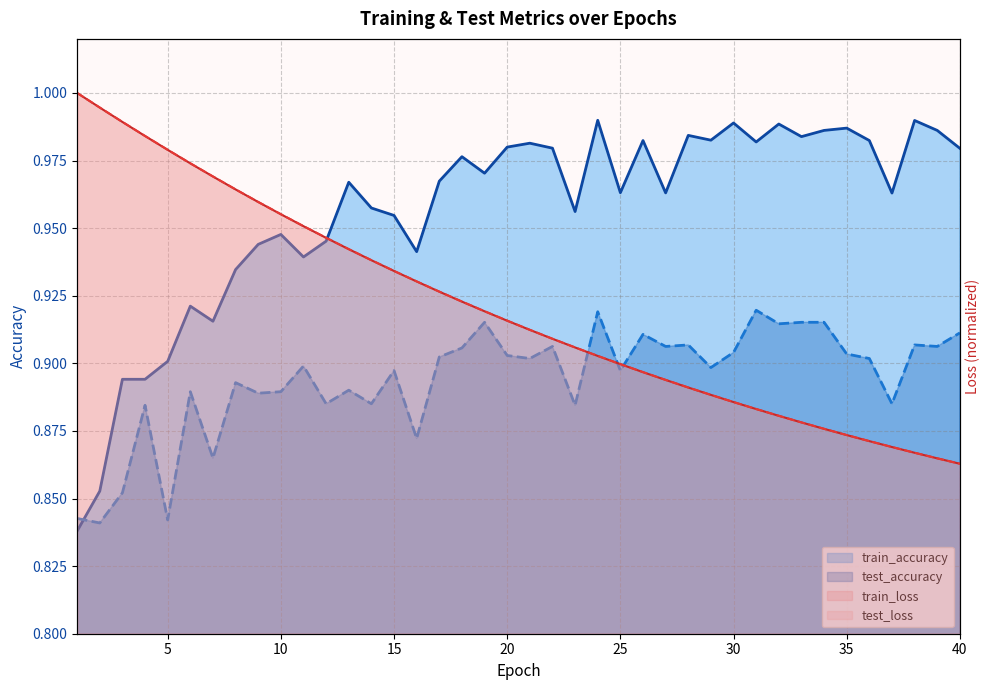

True or false: test_loss and test_accuracy cross at least once.

True